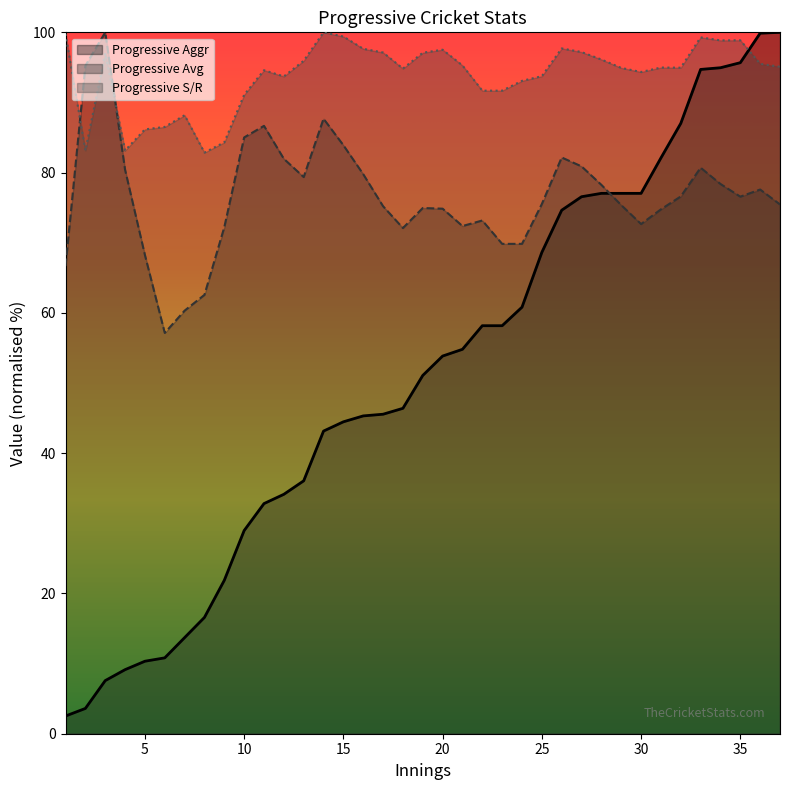

What is the value of the Progressive Aggr point at the 14th from the left?

43.1